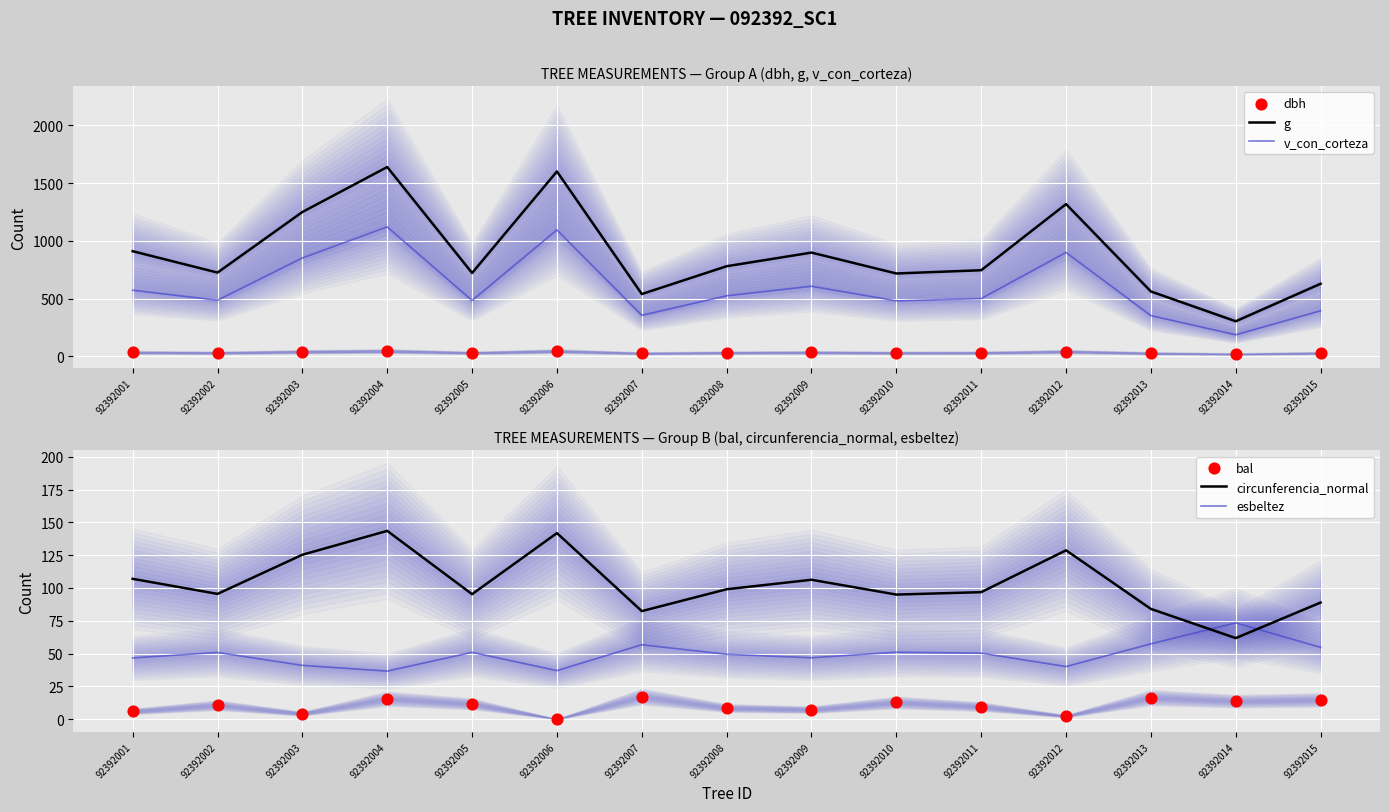

At how many categories does at least one series exceed 1040?

4